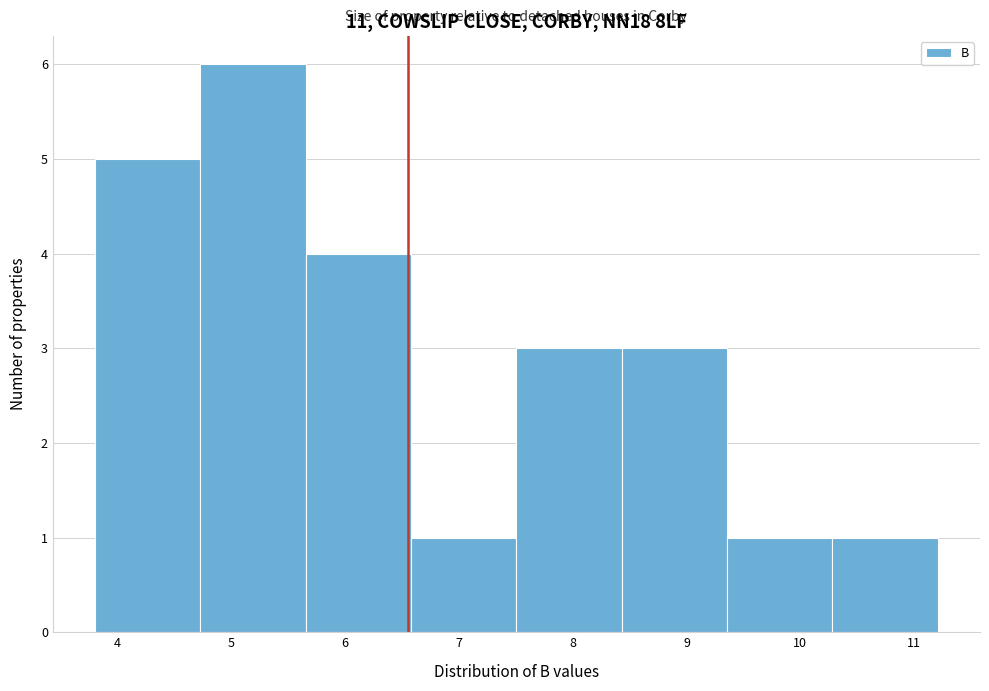

What is the height of the bar covering 4.7 to 5.7 on the x-axis? Neither the bar edges nor the heights are printed on the chart, so give them approximately, as read against the axes.

6